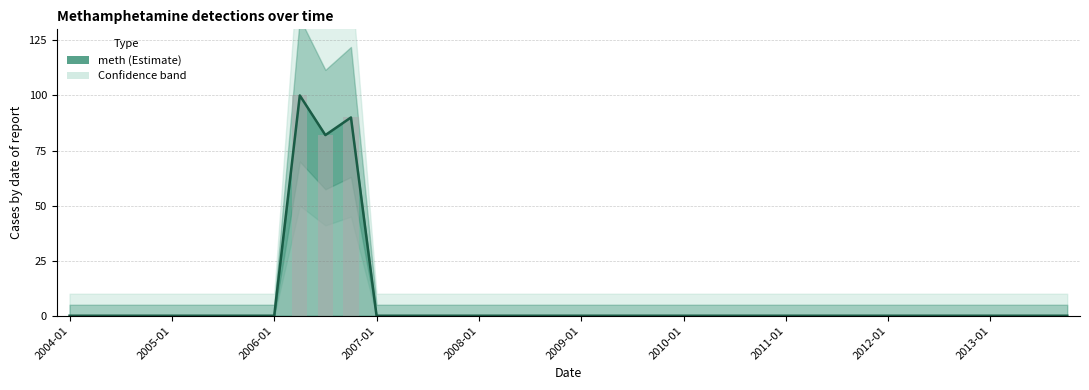

What is the difference between the maximum and minimum values?

100